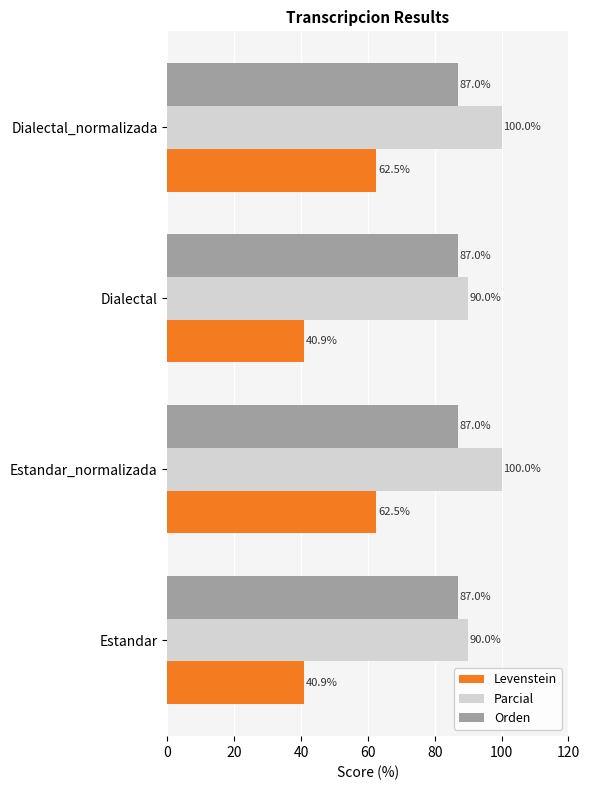

List the series in order of their peak value, lowest first.

Levenstein, Orden, Parcial